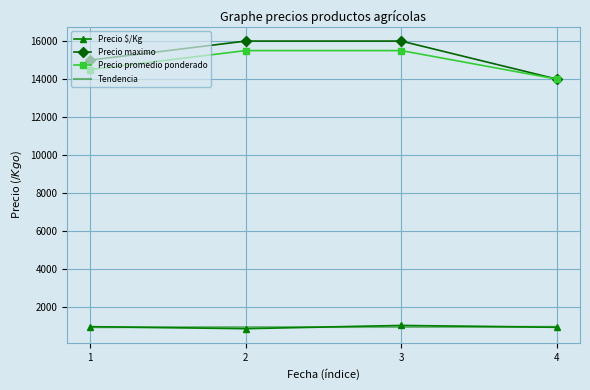

How many values in the Precio $/Kg series are below 967?

2